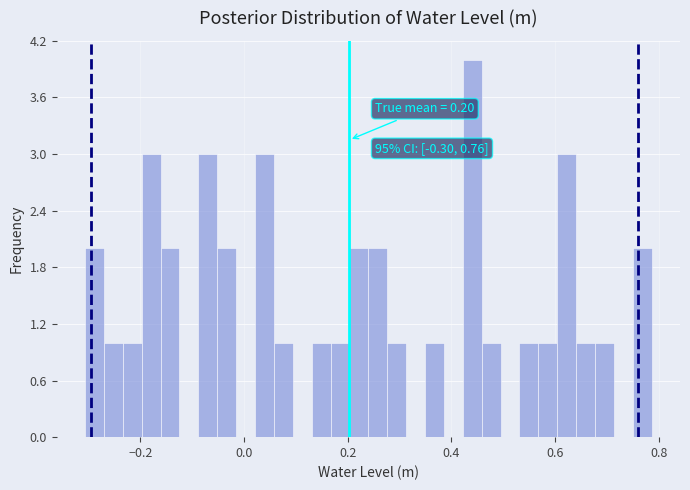

Read against the x-axis, roughly where is the centre of the tallest bar?

0.44